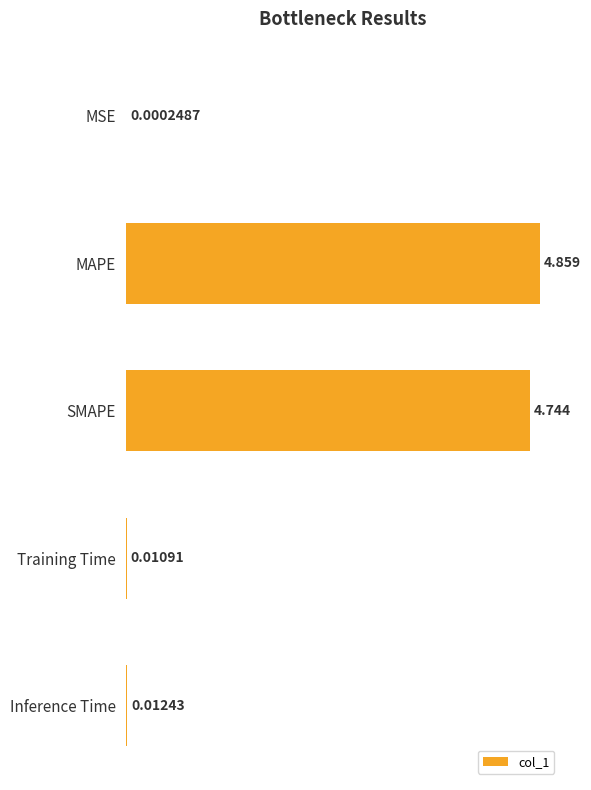

Between MAPE and Inference Time, which is larger?

MAPE